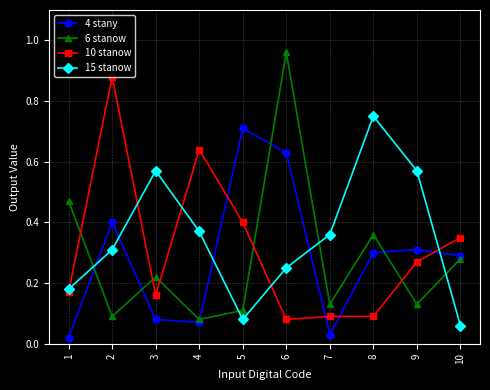

How many interior local peaks does the 15 stanow series have?

2